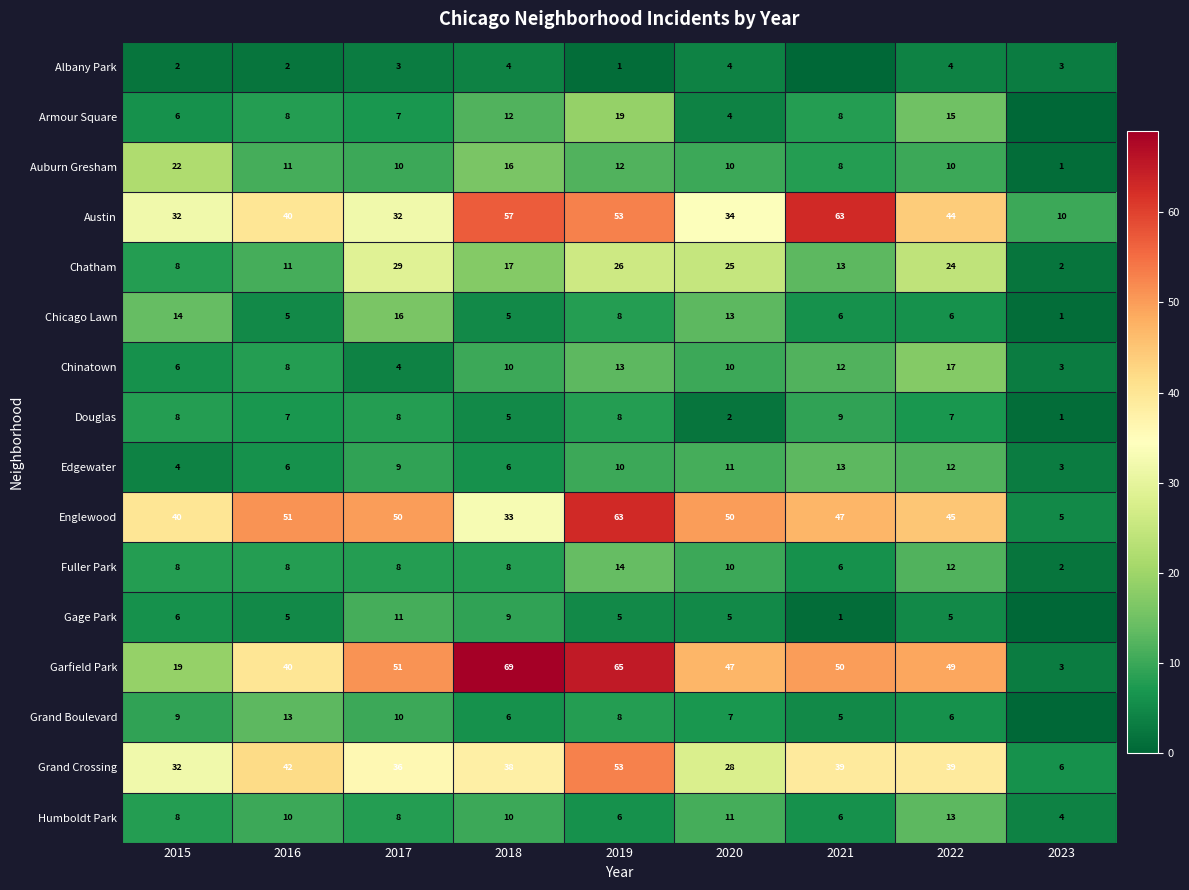

Read the Humboldt Park value at 2015.

8